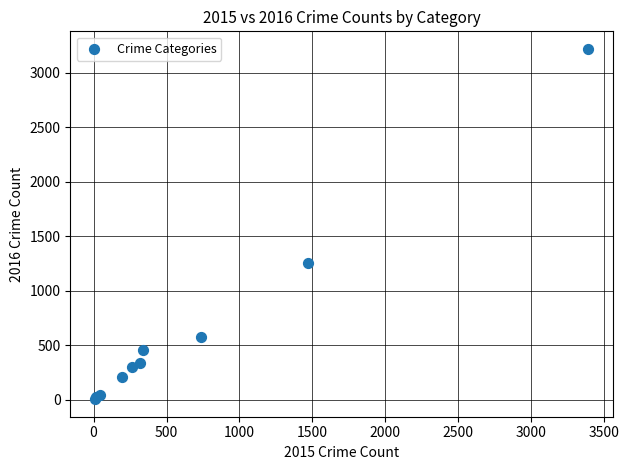

What Y value in the scatter plot is closest to 1612?

1259